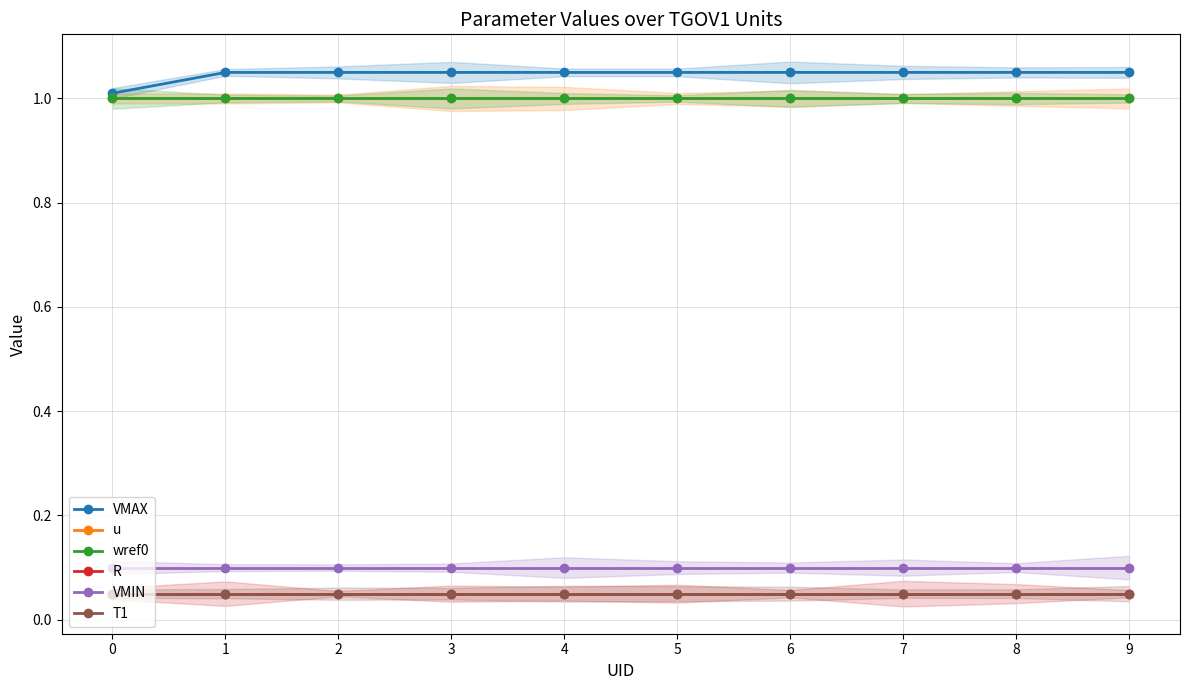

Is the value of R at 3 greater than the value of wref0 at 9?

No